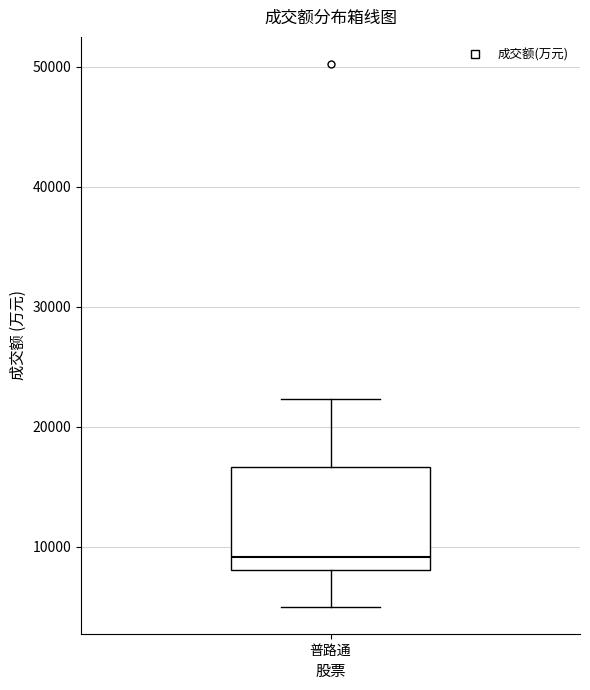

Read this box plot against the y-axis: the position of the median line, the range covered by the box, and the ends of both whiskers. The values are not printed on the chart, so give them approximately, as read against the axis.

median 9000, box 8000 to 17000, whiskers 5000 to 22000